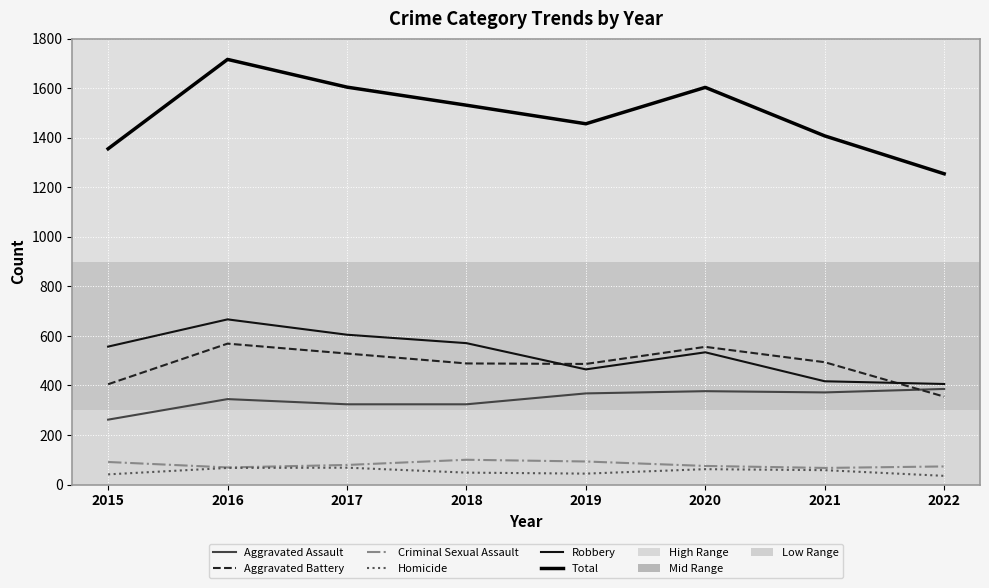

At how many categories does at least one series exceed 276?

8